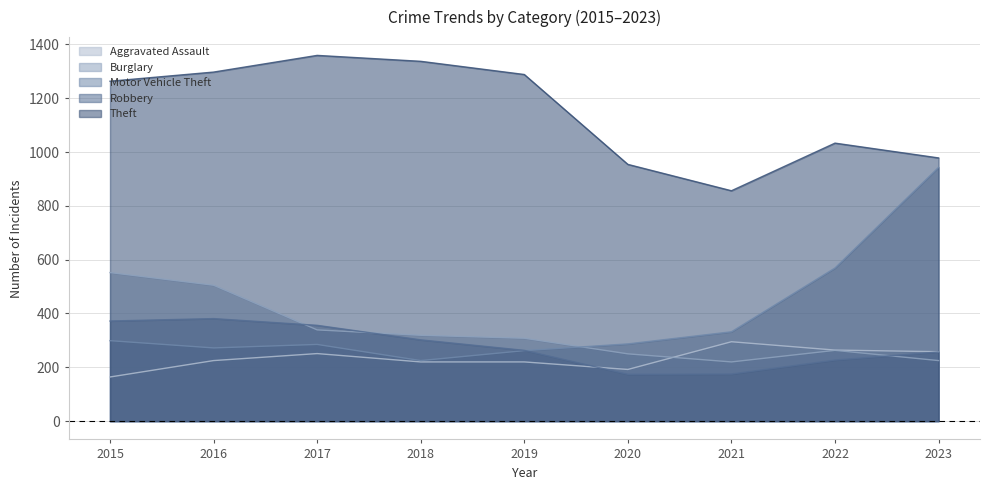

What is the difference between the Motor Vehicle Theft values at 2019 and 2022?

307